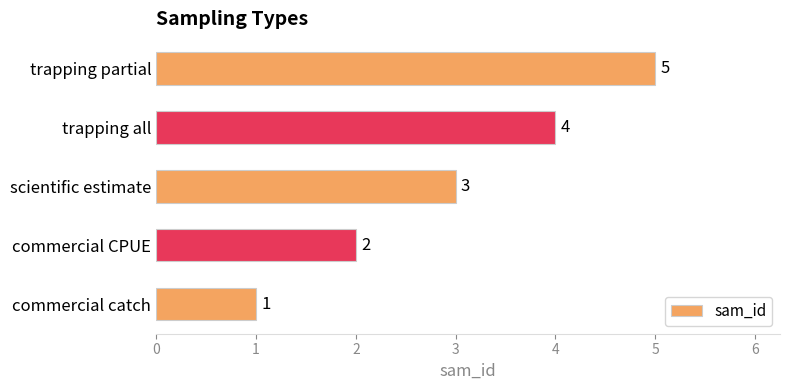

How many values are between 2 and 4?

3